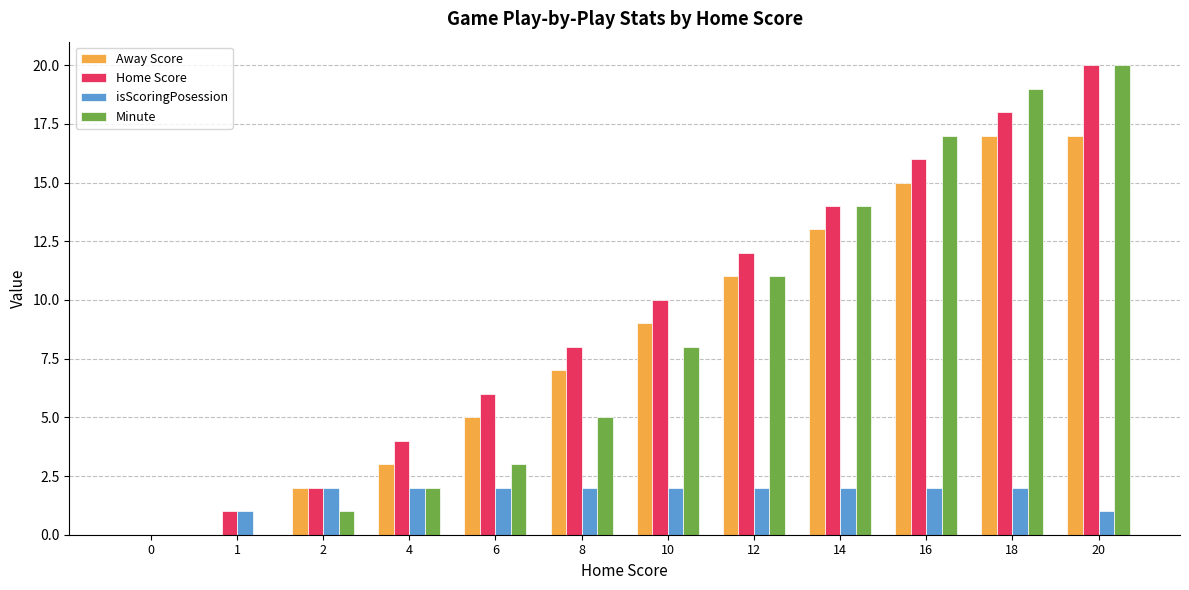

Which series changed the most between 12 and 20?

Minute